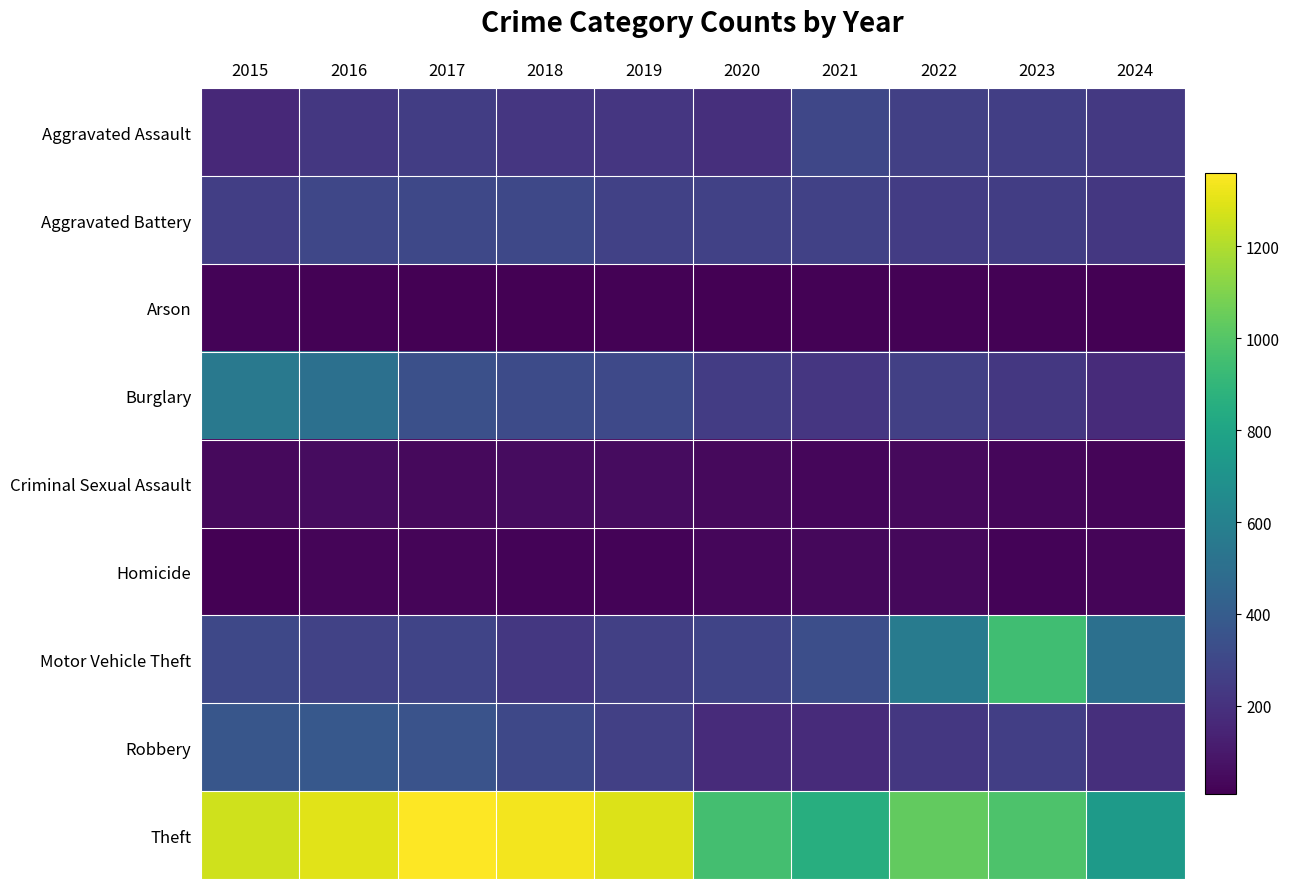

Reading left to right, extract all data points from this chart.

Aggravated Assault: 2015=164	2016=225	2017=251	2018=220	2019=220	2020=192	2021=295	2022=264	2023=259	2024=234
Aggravated Battery: 2015=259	2016=298	2017=303	2018=302	2019=267	2020=268	2021=270	2022=249	2023=252	2024=229
Arson: 2015=22	2016=14	2017=12	2018=8	2019=16	2020=12	2021=18	2022=15	2023=15	2024=10
Burglary: 2015=552	2016=505	2017=339	2018=319	2019=308	2020=250	2021=220	2022=263	2023=226	2024=175
Criminal Sexual Assault: 2015=43	2016=51	2017=41	2018=51	2019=55	2020=40	2021=33	2022=44	2023=34	2024=24
Homicide: 2015=13	2016=28	2017=27	2018=23	2019=21	2020=34	2021=38	2022=35	2023=22	2024=29
Motor Vehicle Theft: 2015=299	2016=272	2017=285	2018=225	2019=262	2020=287	2021=332	2022=569	2023=945	2024=505
Robbery: 2015=372	2016=381	2017=356	2018=302	2019=263	2020=174	2021=175	2022=227	2023=257	2024=192
Theft: 2015=1263	2016=1297	2017=1359	2018=1337	2019=1288	2020=954	2021=856	2022=1032	2023=983	2024=744